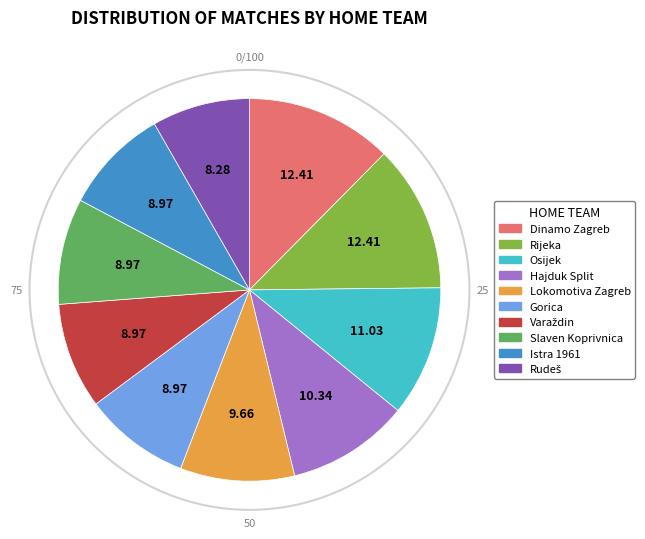

Does any single category account for the majority?

No